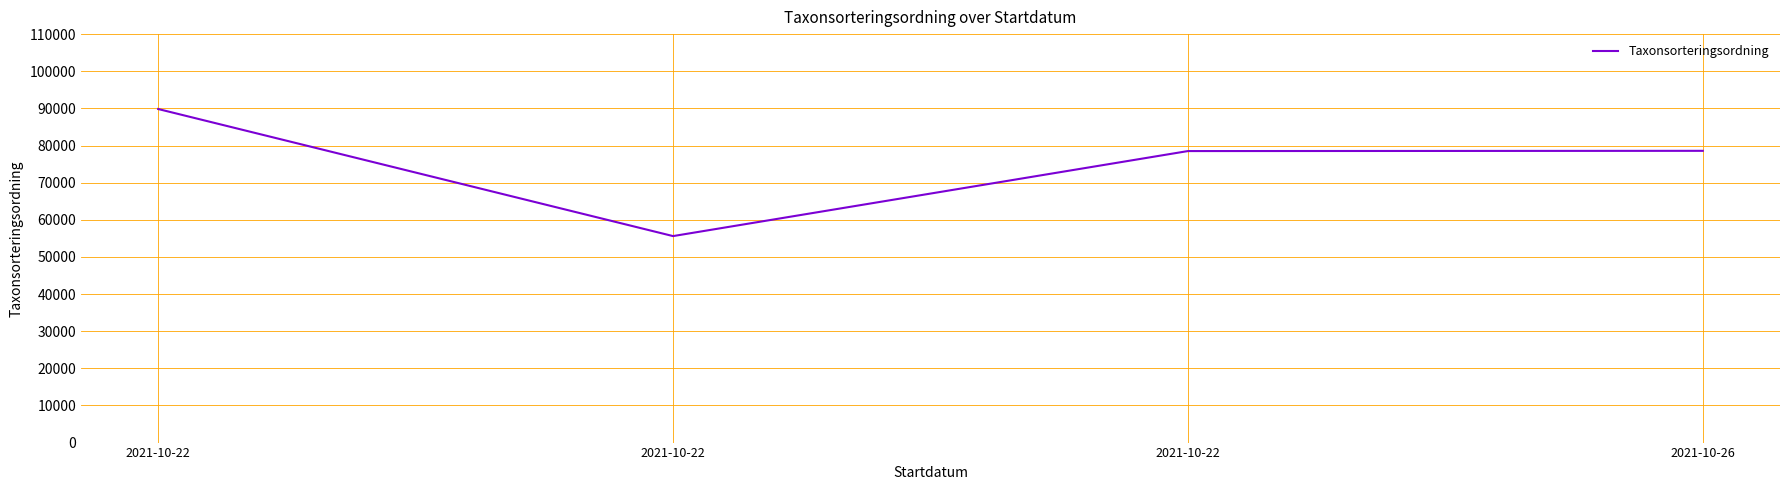

What is the sum of all values?

302512